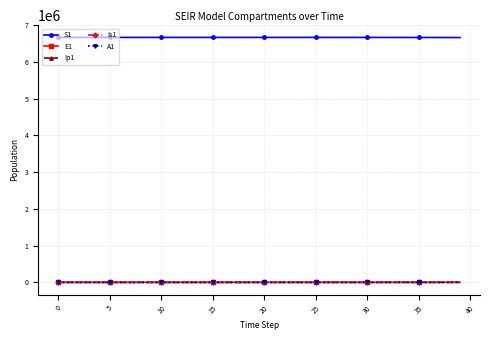

True or false: Ip1 and S1 cross at least once.

False